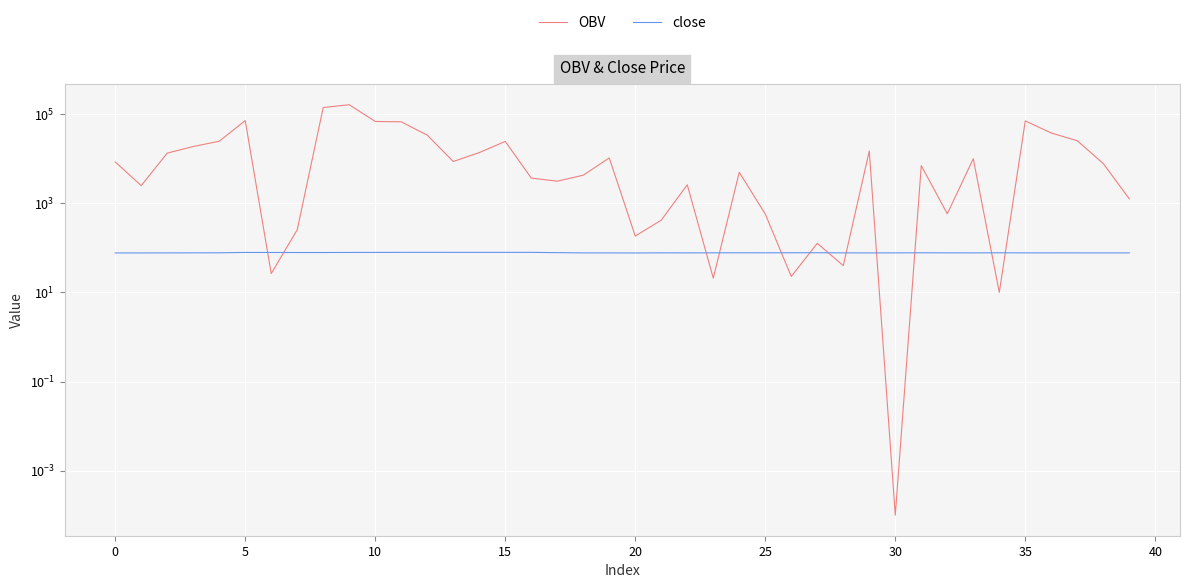

How many lines are shown in the chart?

2